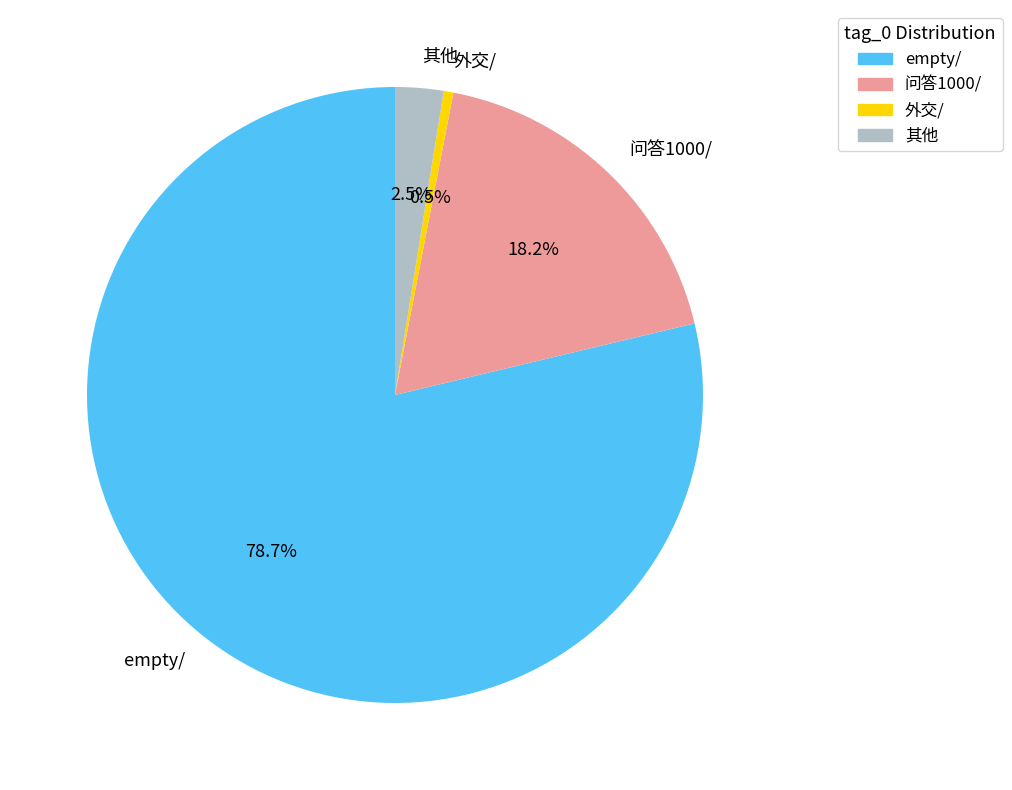

Combined, do empty/ and 外交/ account for over 50%?

Yes